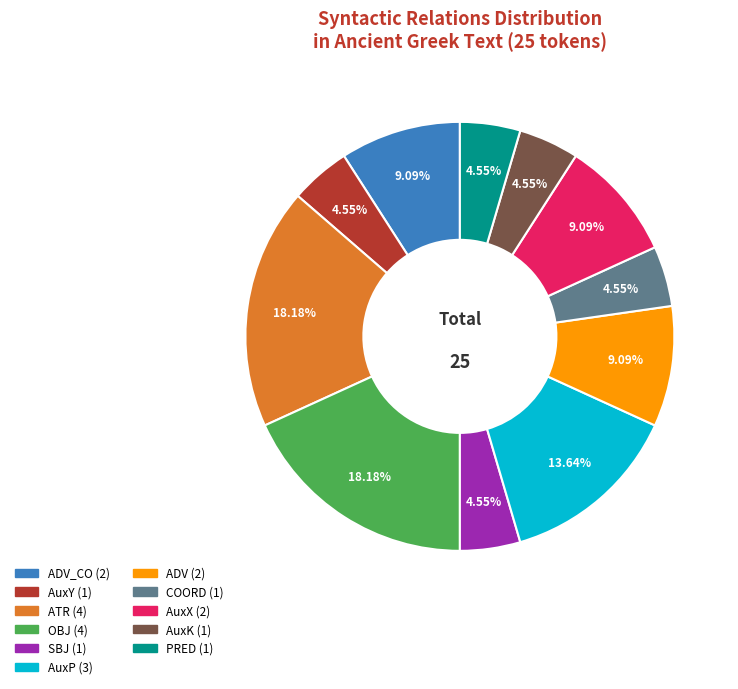

Is there any slice that represents more than half of the pie?

No